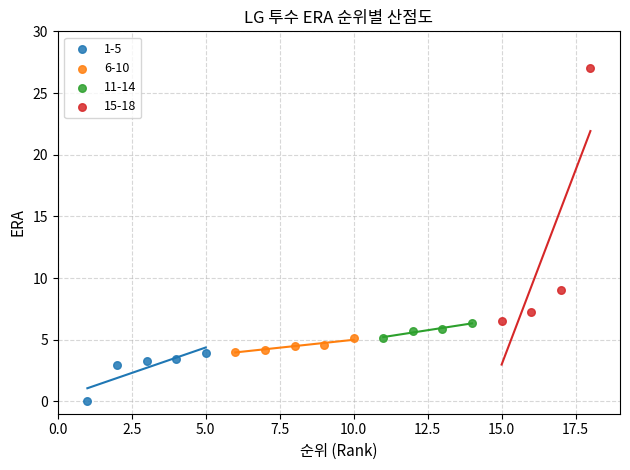

Which series reaches the minimum Y coordinate?

1-5